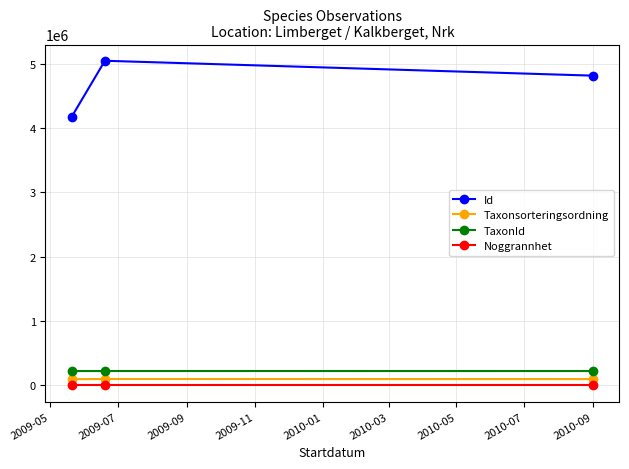

Which series has the largest total across all categories?

Id